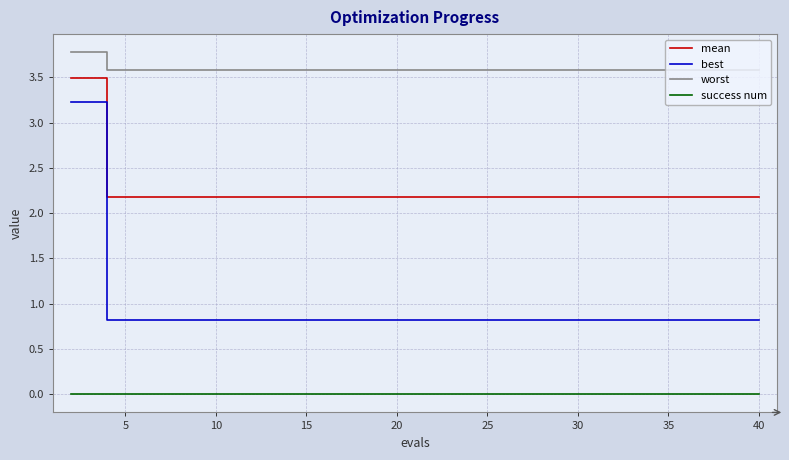

Which series has the widest spread of values?

best